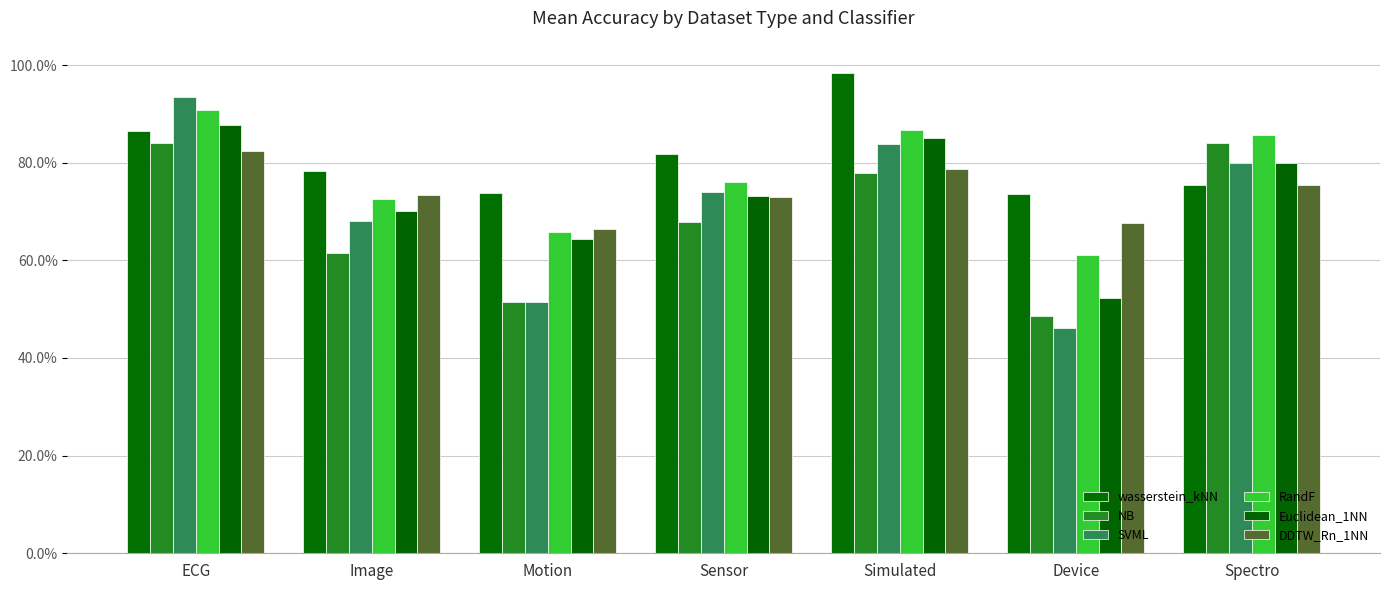

Are the bars grouped side by side (vs. stacked)?

Yes